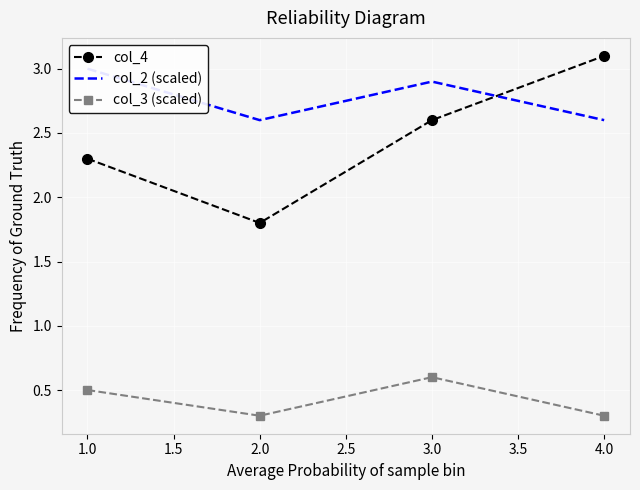

True or false: col_4 and col_3 (scaled) intersect in this chart.

False